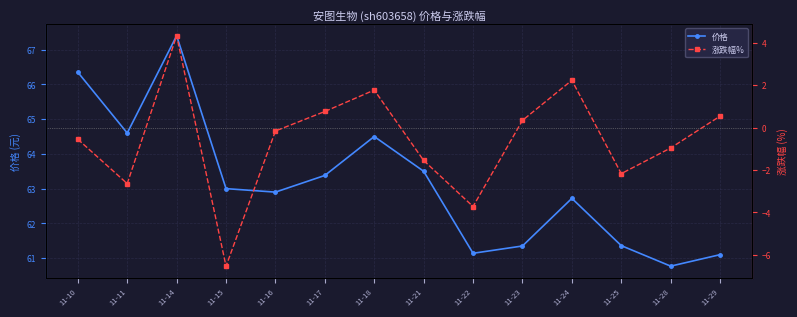

At which label does 价格 reach its minimum?

11-28